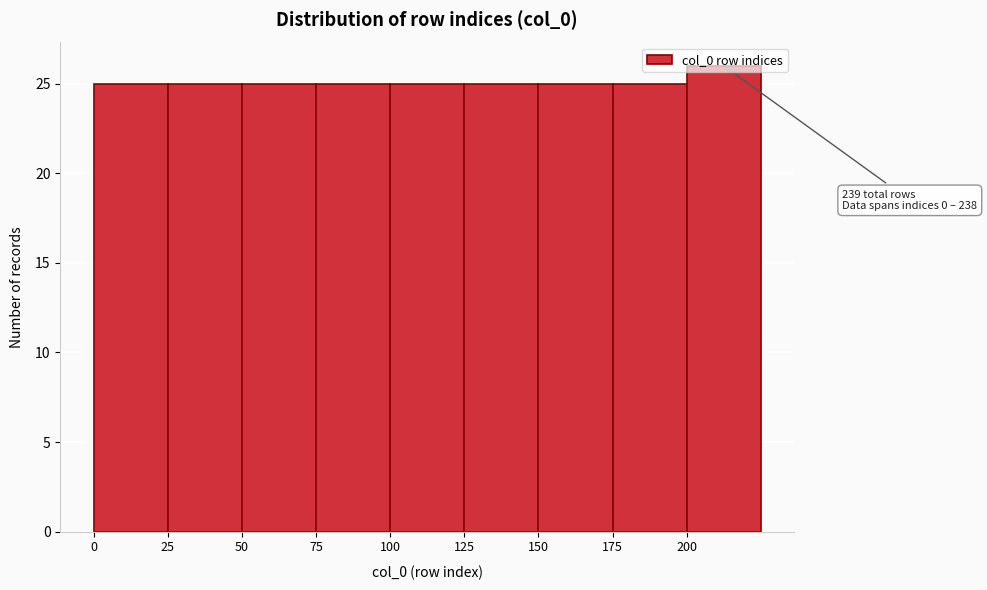

Which range on the x-axis has the tallest bar?

200 to 225